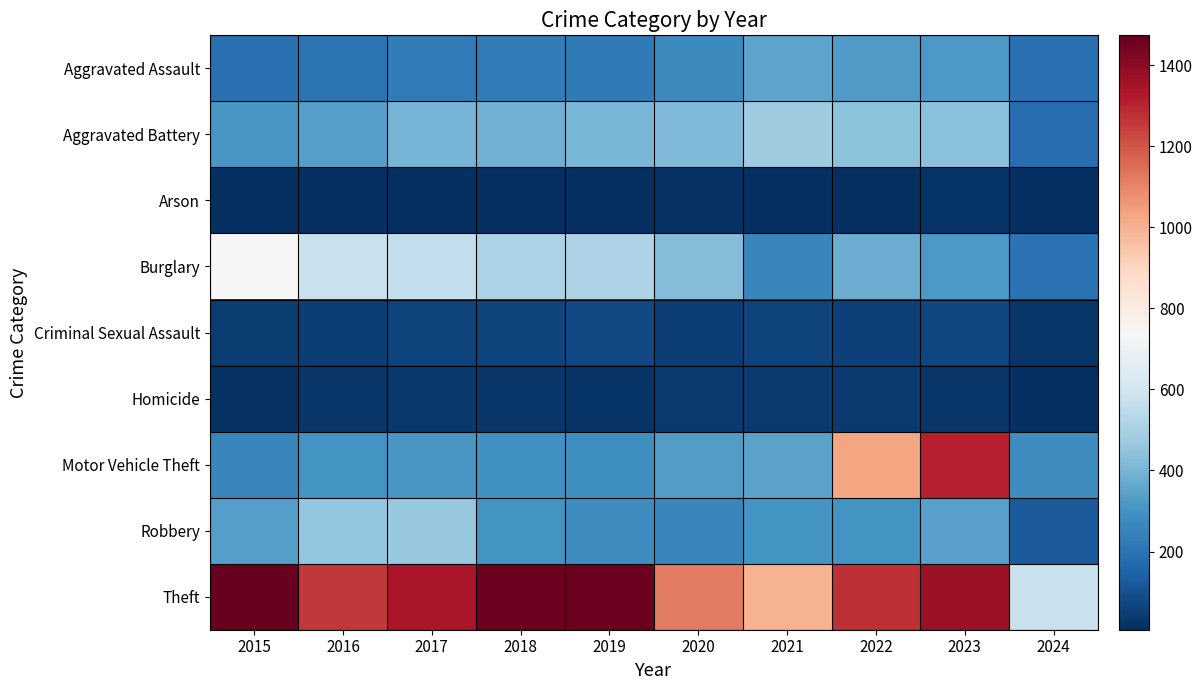

Which series has the widest spread of values?

Motor Vehicle Theft